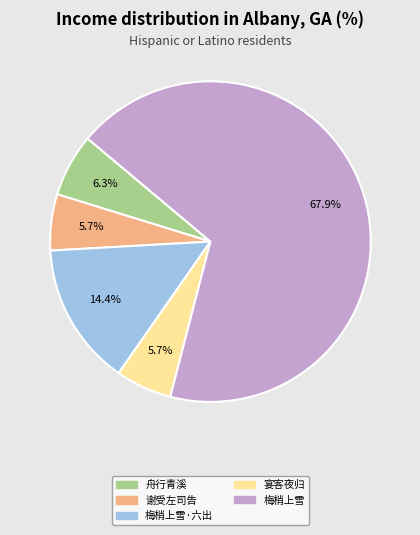

Which category has the biggest portion of the pie?

梅梢上雪